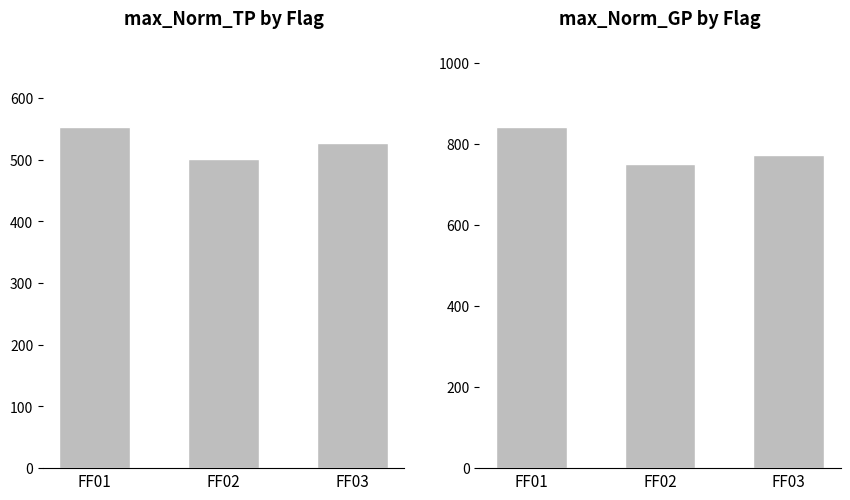

Which label corresponds to the largest value in the chart?

FF01